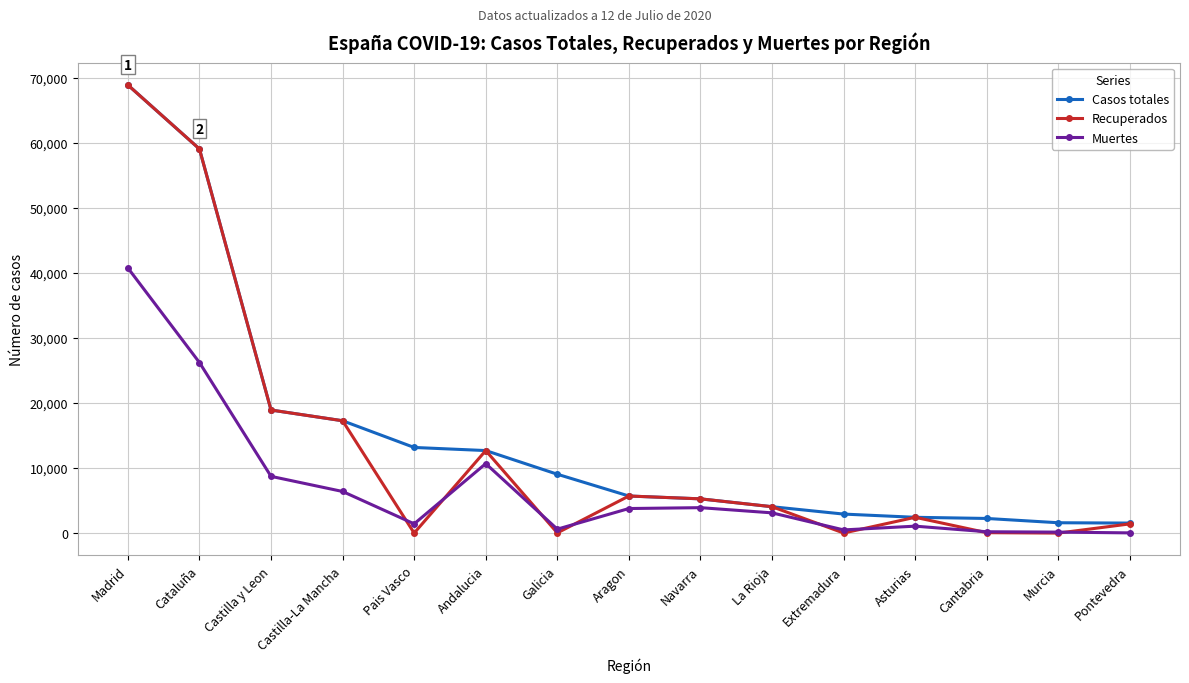

Is this an area chart (filled region under the line)?

No